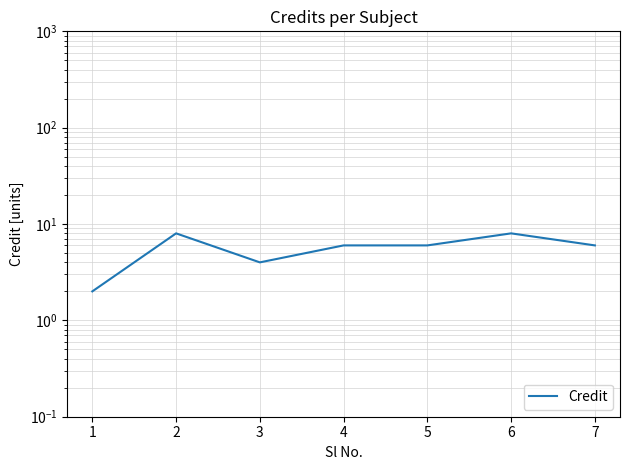

What is the change in value from 1 to 4?

+4